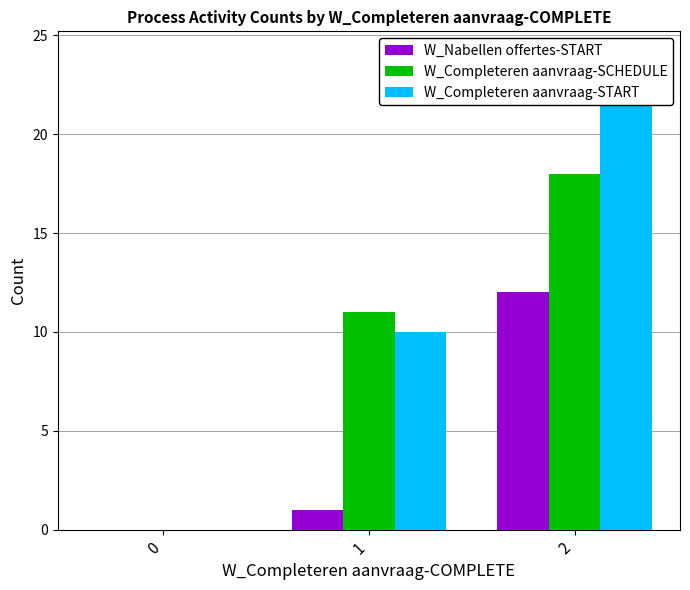

The W_Nabellen offertes-START series shows 7 at 2. True or false?

False